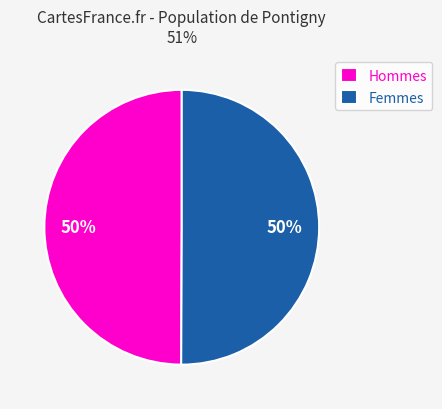

Do Hommes and Femmes together represent more than half of the pie?

Yes